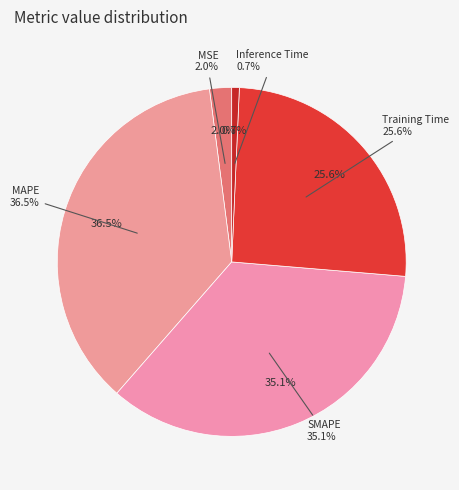

Is it true that MAPE is 37% of the pie?

True